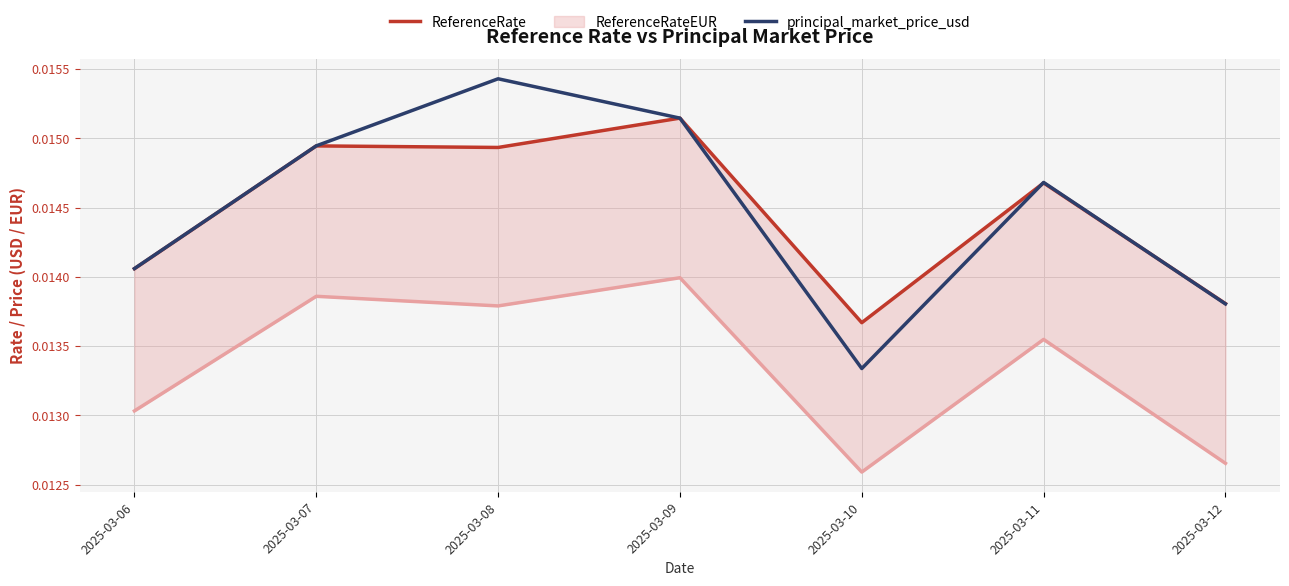

List the labels in order of principal_market_price_usd value, smallest first.

2025-03-10, 2025-03-12, 2025-03-06, 2025-03-11, 2025-03-07, 2025-03-09, 2025-03-08